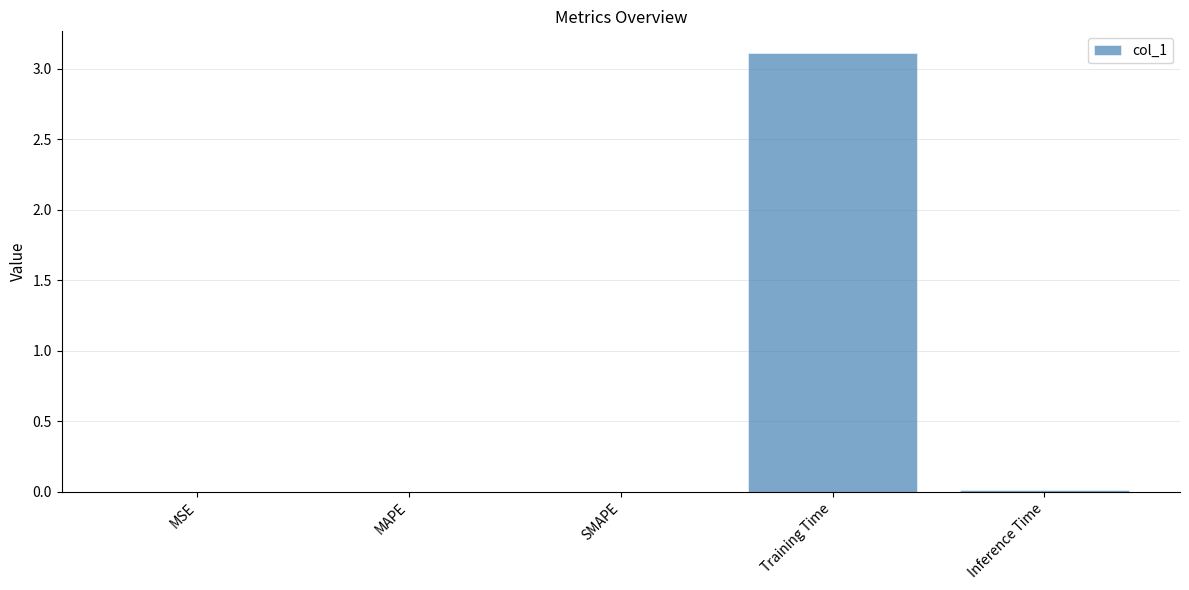

True or false: the data shows 3.1 at Training Time.

True